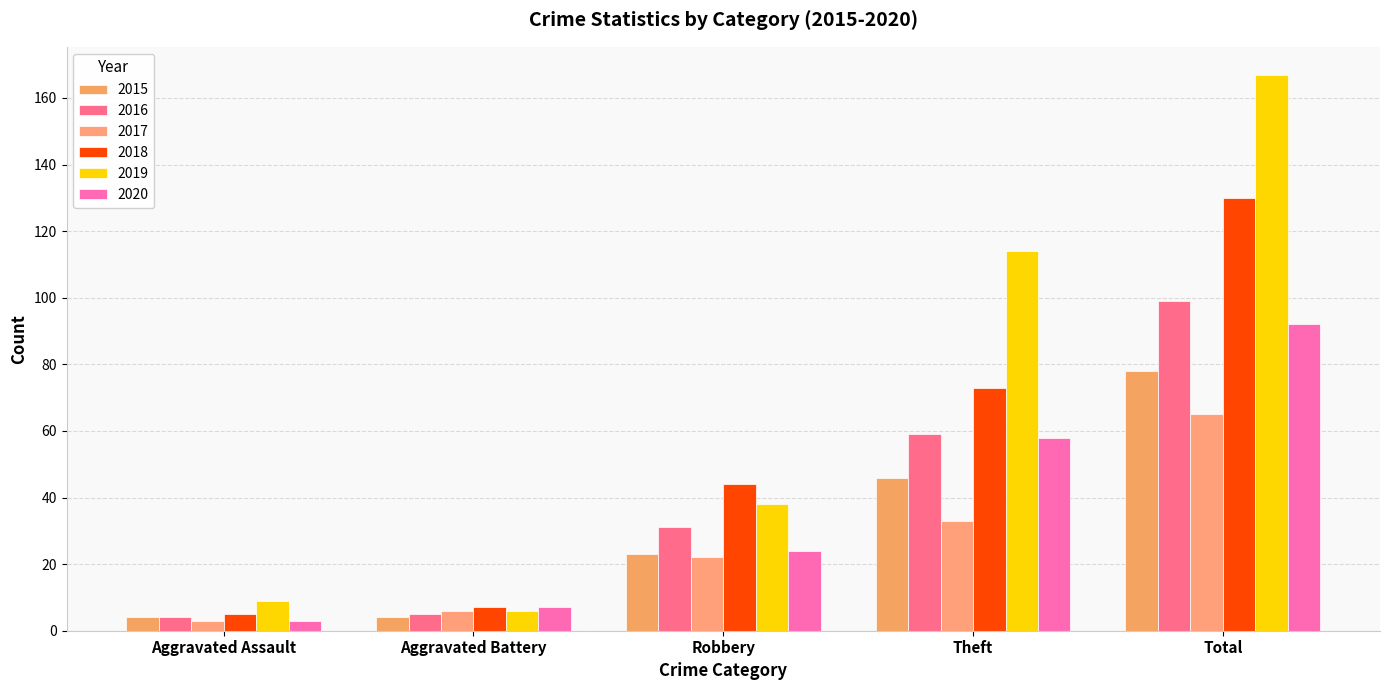

Does the chart contain any negative values?

No